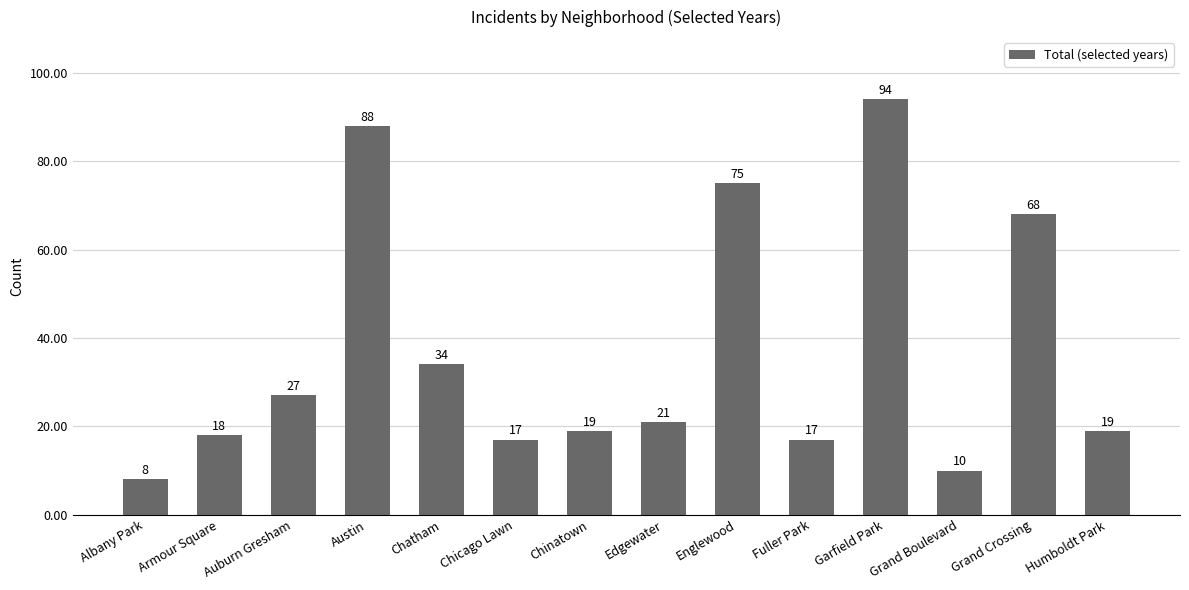

What is the ratio of the value at Grand Boulevard to the value at Armour Square?

0.6